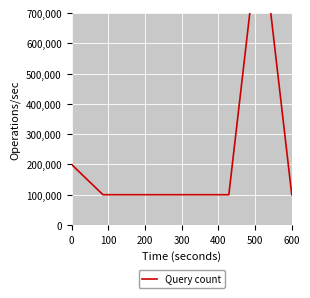

Is it true that the value at 300 is 100000?

True